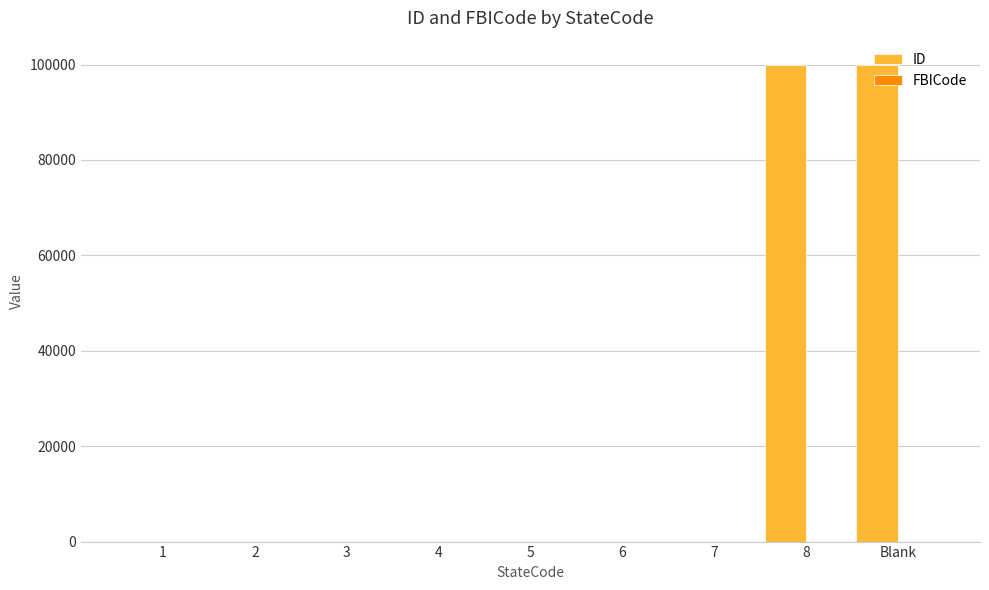

Which series has the largest total across all categories?

ID